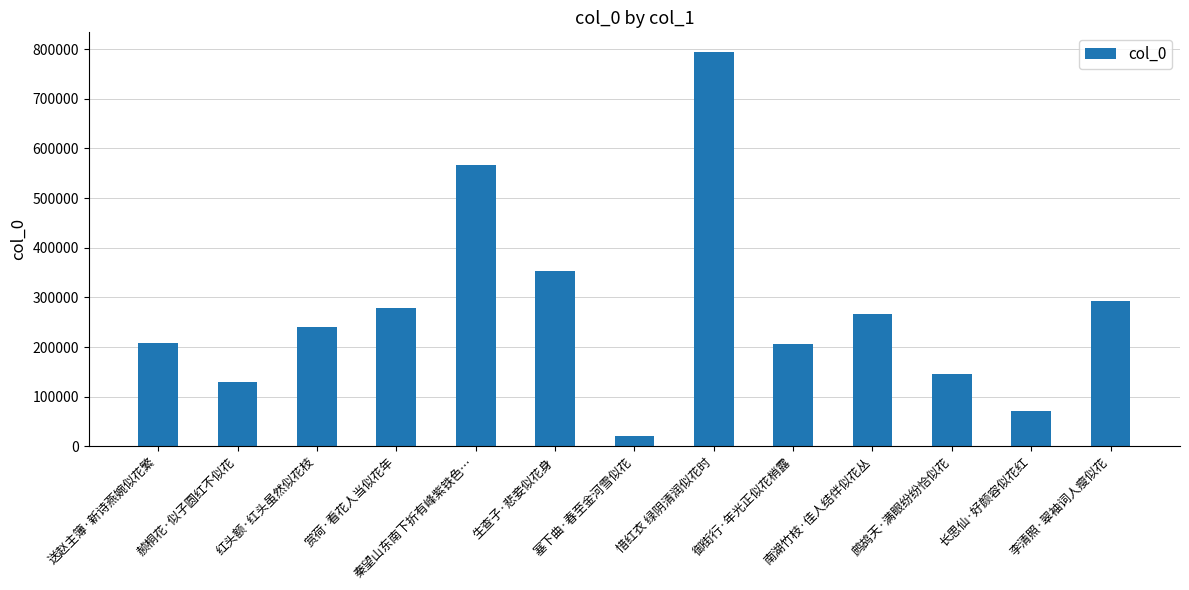

Does the chart contain any negative values?

No